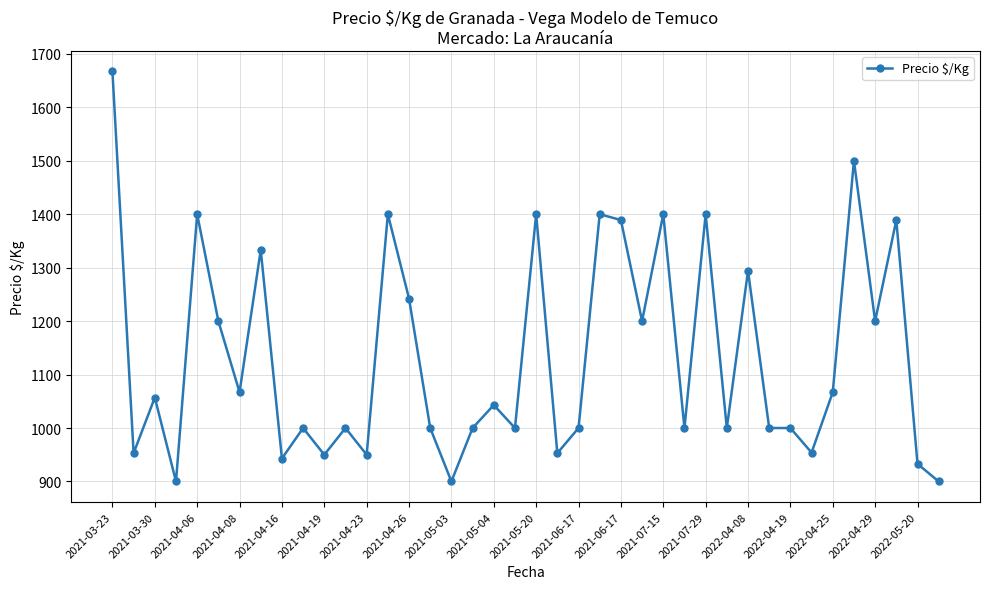

What is the sum of all values?

45384